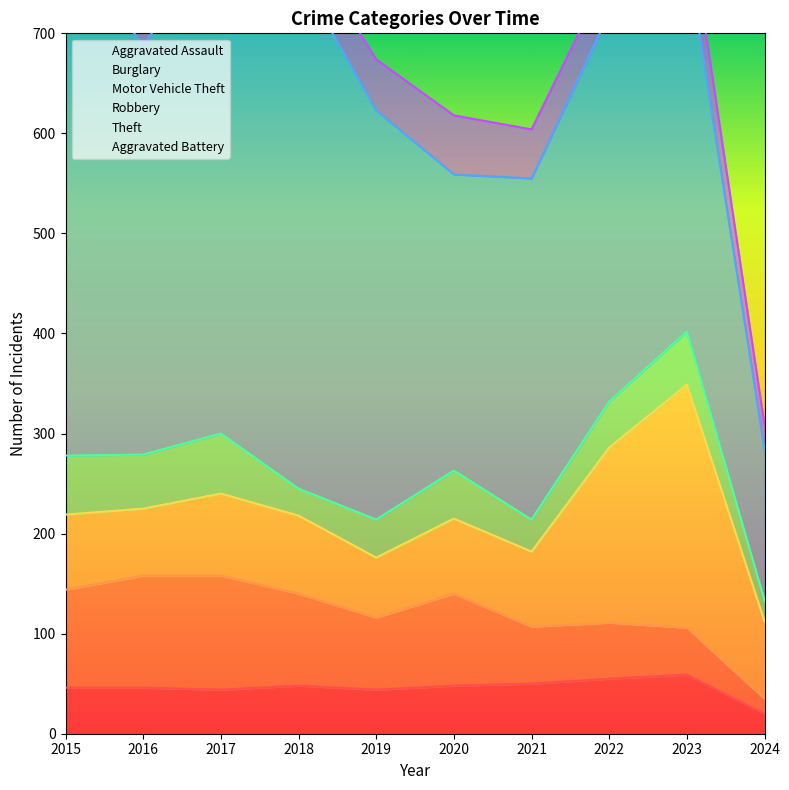

At which label does Motor Vehicle Theft first exceed 77?

2017